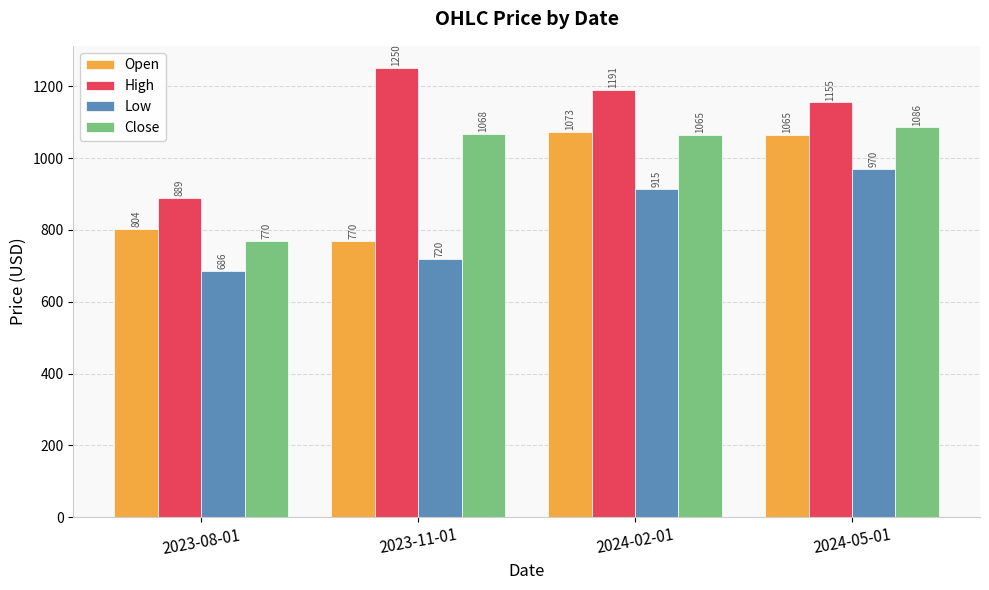

Which series has the widest spread of values?

High